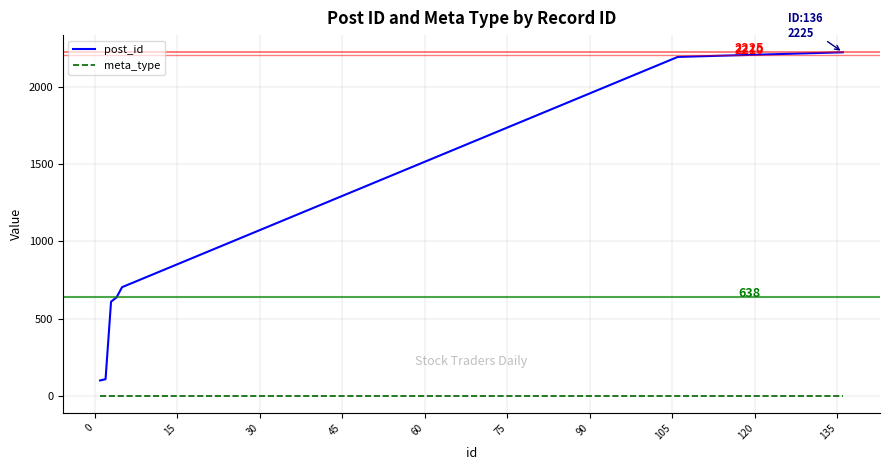

Which series has the largest total across all categories?

post_id